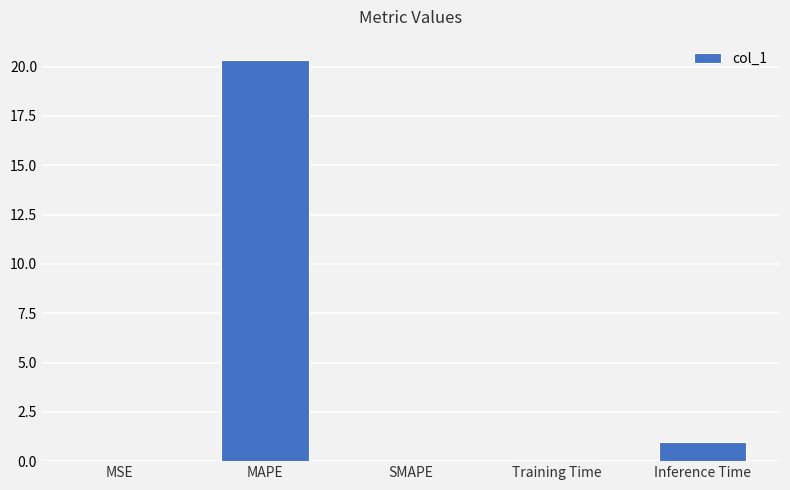

What is the greatest value displayed?

20.3